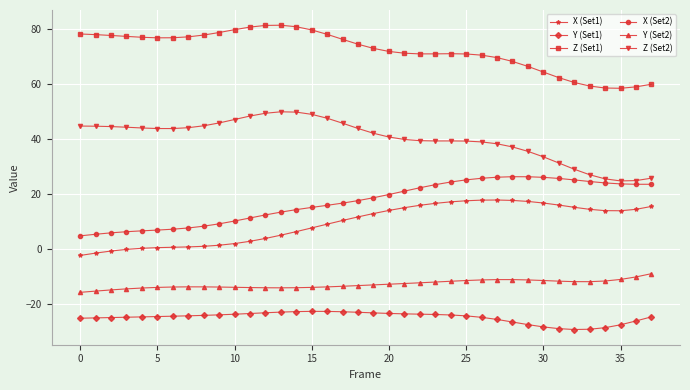

Which series has the largest total across all categories?

Z (Set1)